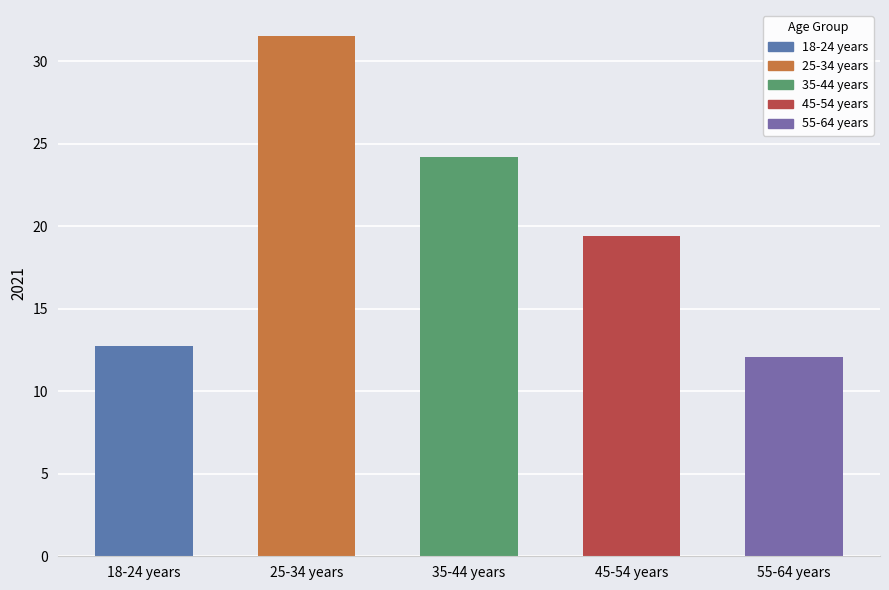

What is the difference between the values at 55-64 years and 45-54 years?

7.3